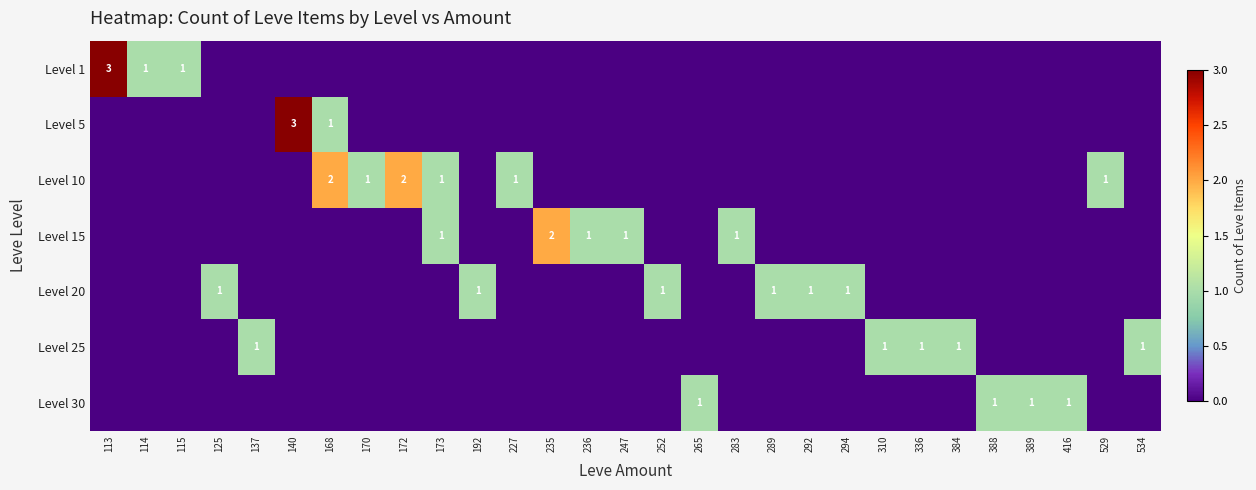

Is it true that Level 1 equals 0 at 114?

False